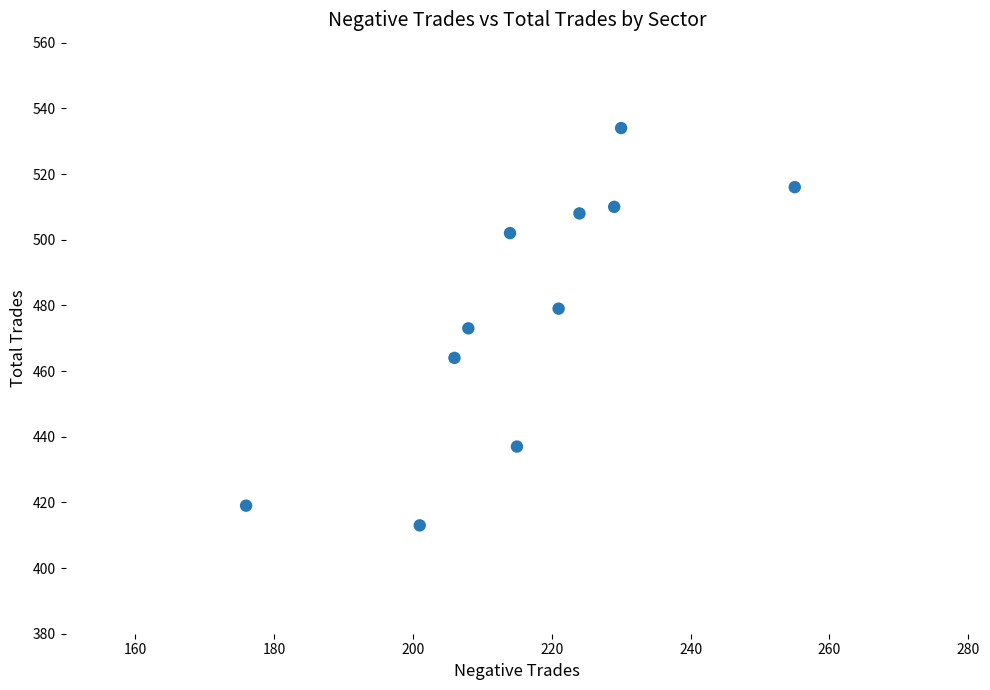

What is the range of X values (max minus min)?

79